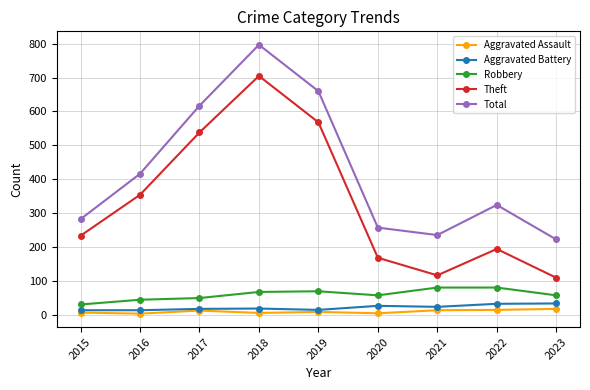

Read the Aggravated Assault value at 2021, to the nearest 10.

10